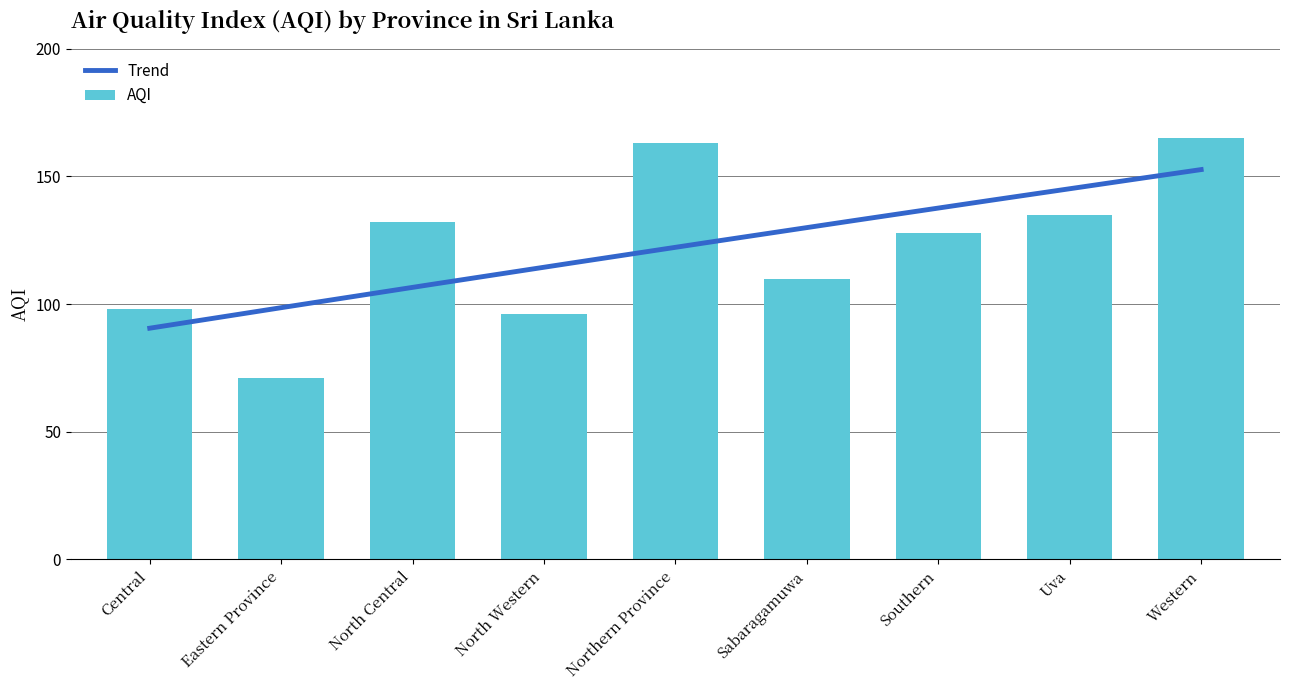

What is the sum of all values?

1098